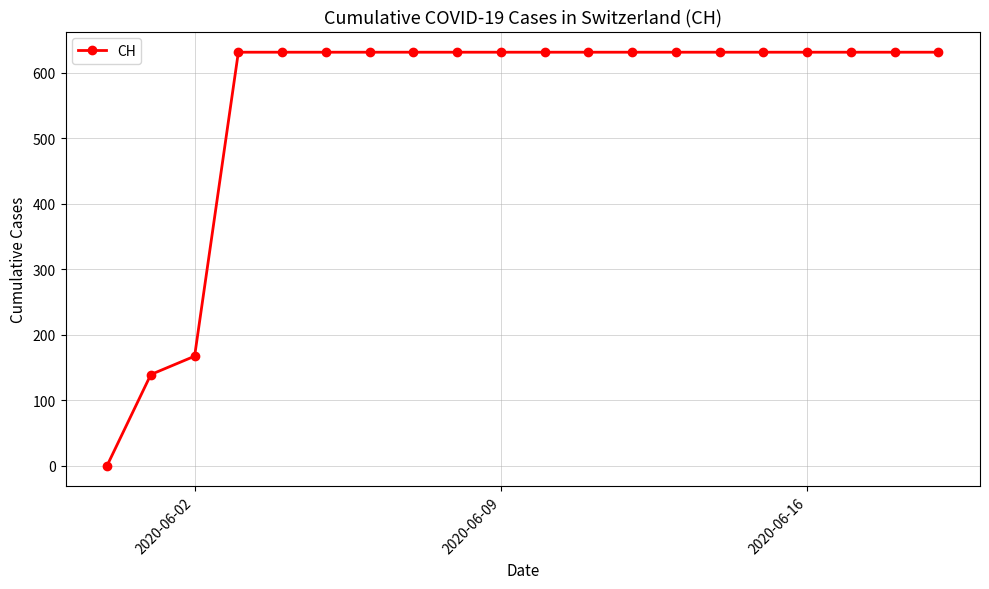

What is the difference between the maximum and second lowest values?

492